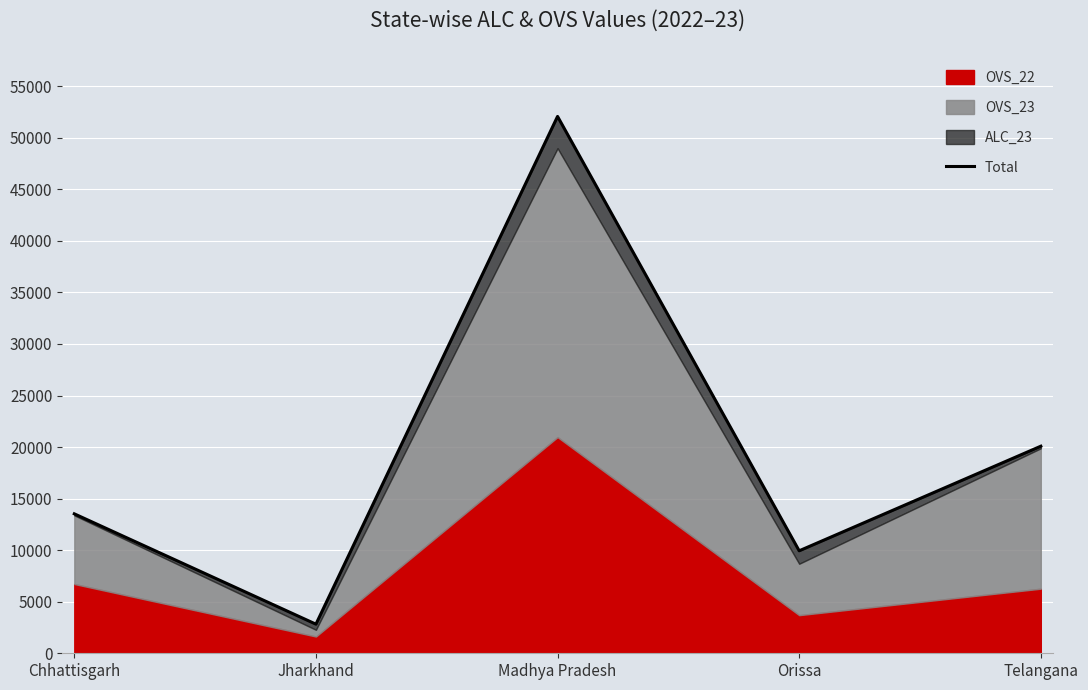

What is the difference between the values at Madhya Pradesh and Orissa?

42129